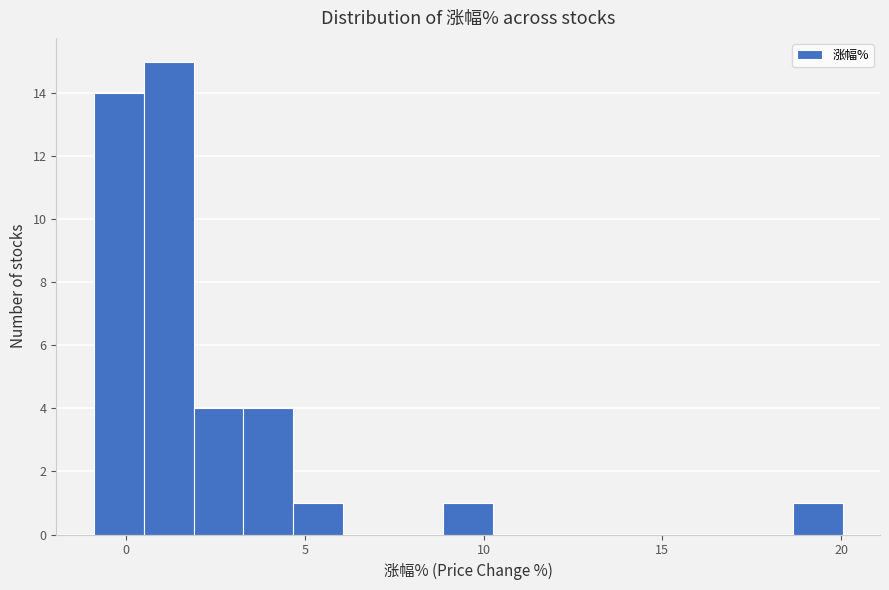

Around what value on the x-axis is the tallest bar? Give the approximate position of its centre, as read against the axis.

1.0